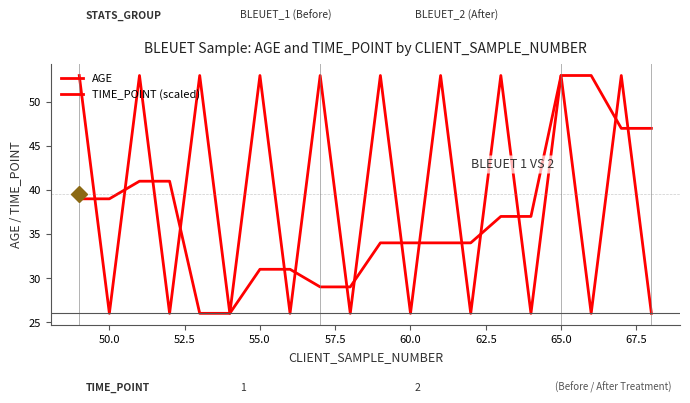

Which series has the largest range (max minus min)?

AGE